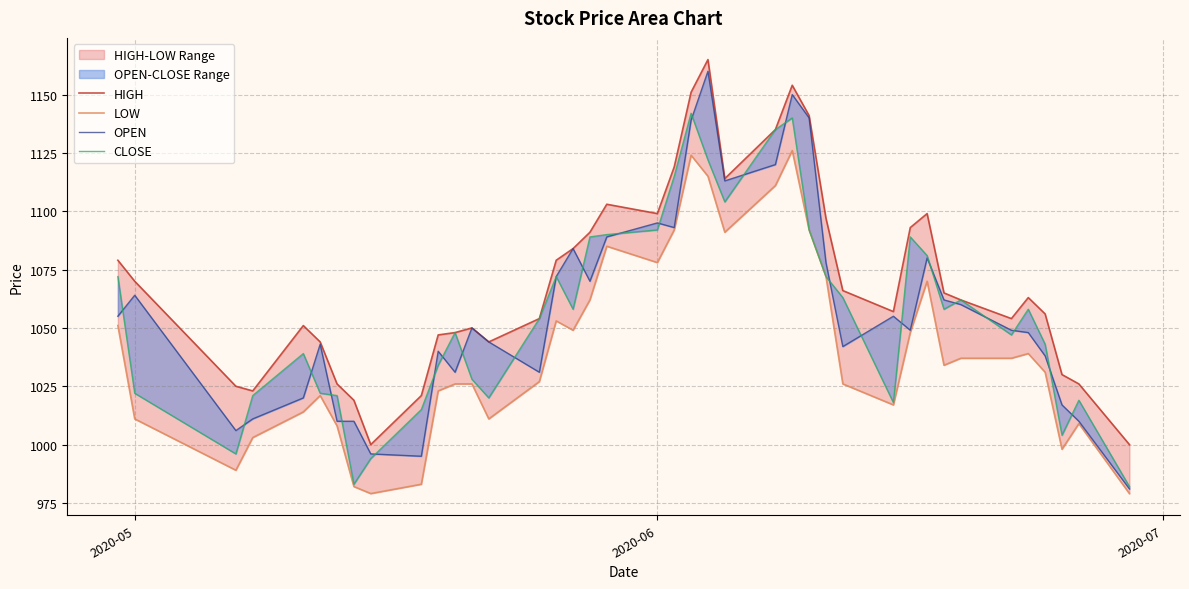

What is the lowest value of the HIGH series?

1000